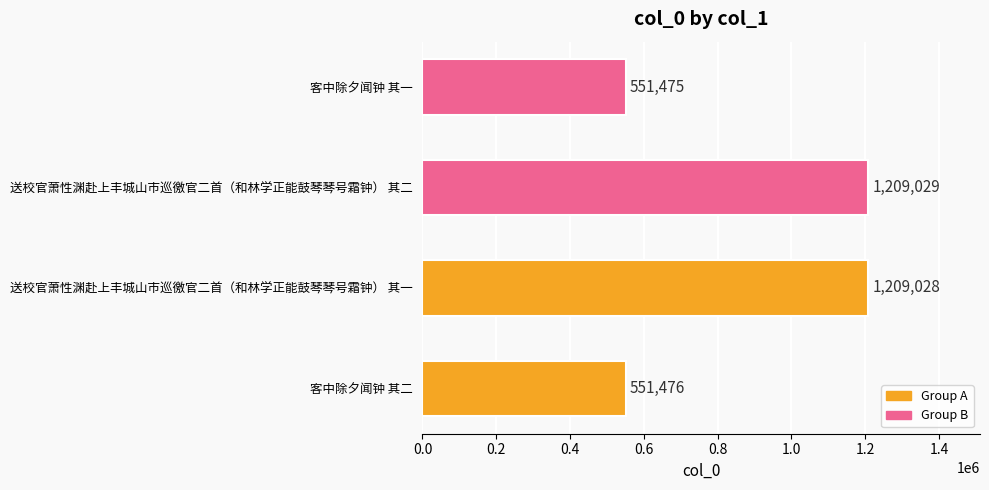

What is the average value?

880252